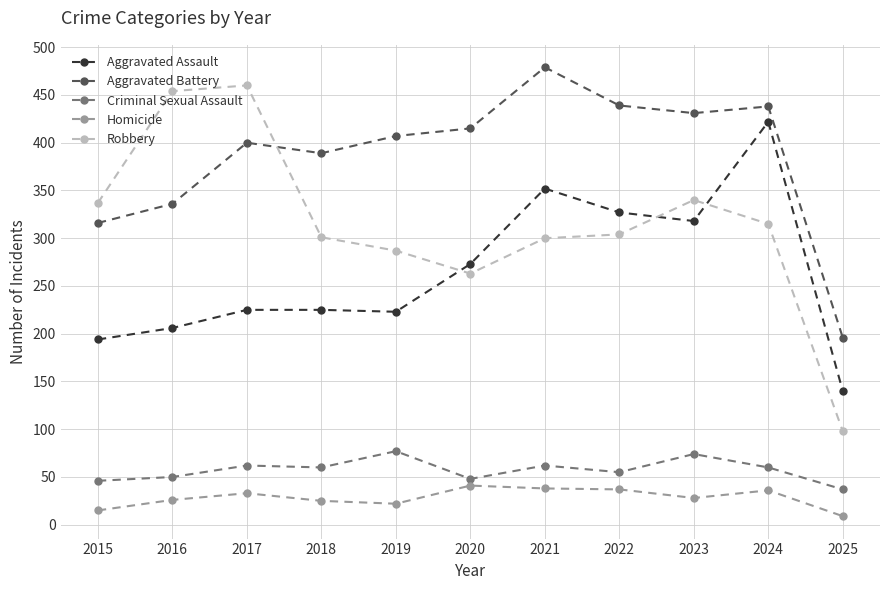

How many categories are shown in the chart?

11